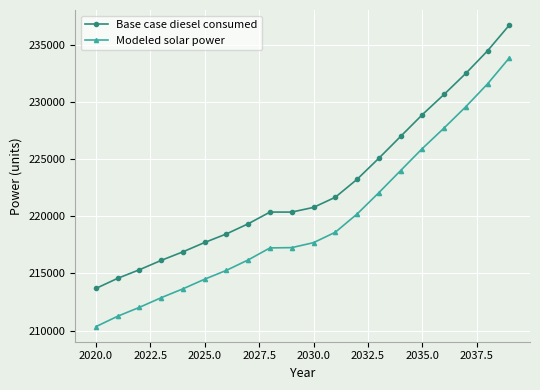

Which series has the widest spread of values?

Modeled solar power